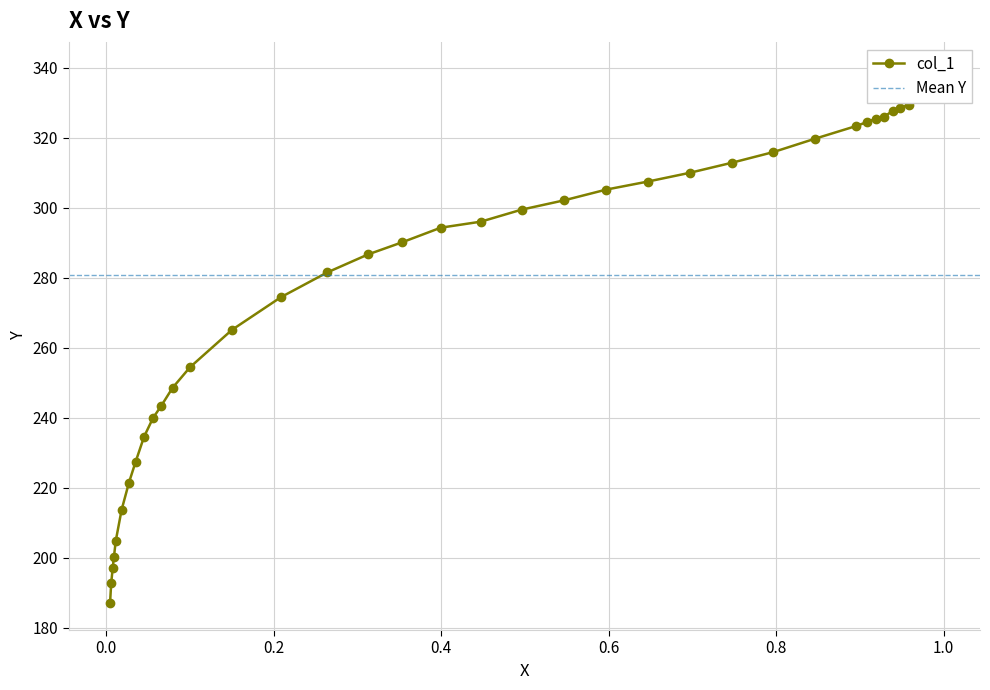

Approximately how many times larger is the value at 0.6968 compared to 0.0093?

1.5